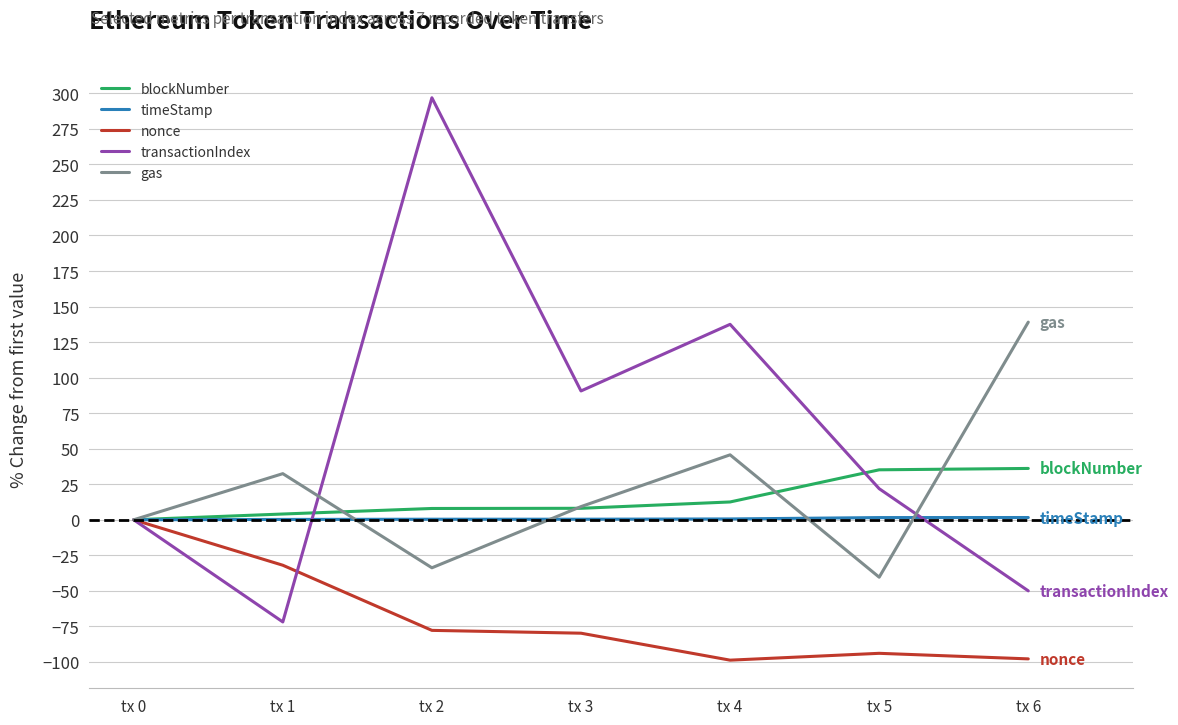

Where is nonce nearest to the value -49?

tx 1